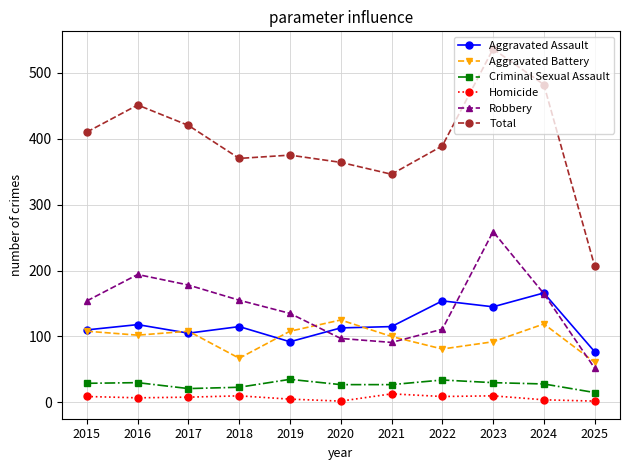

True or false: Aggravated Battery has more than 1 interior local peaks.

True